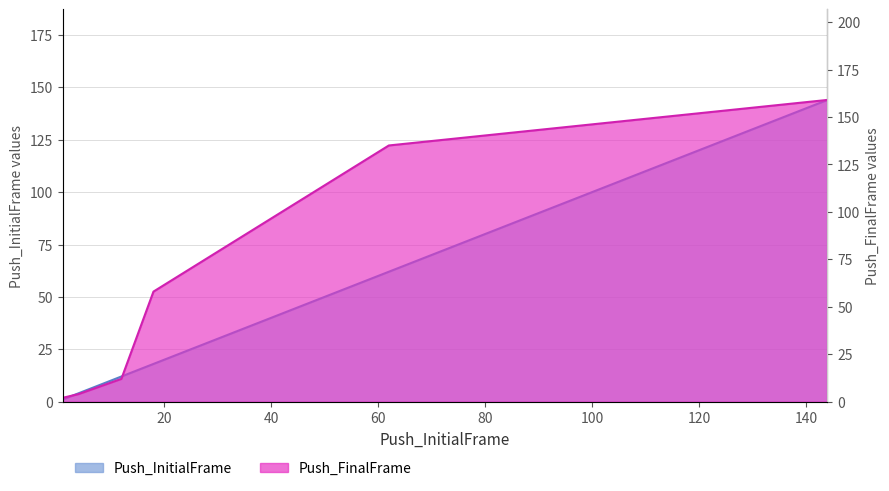

What is the maximum value for Push_InitialFrame?

144